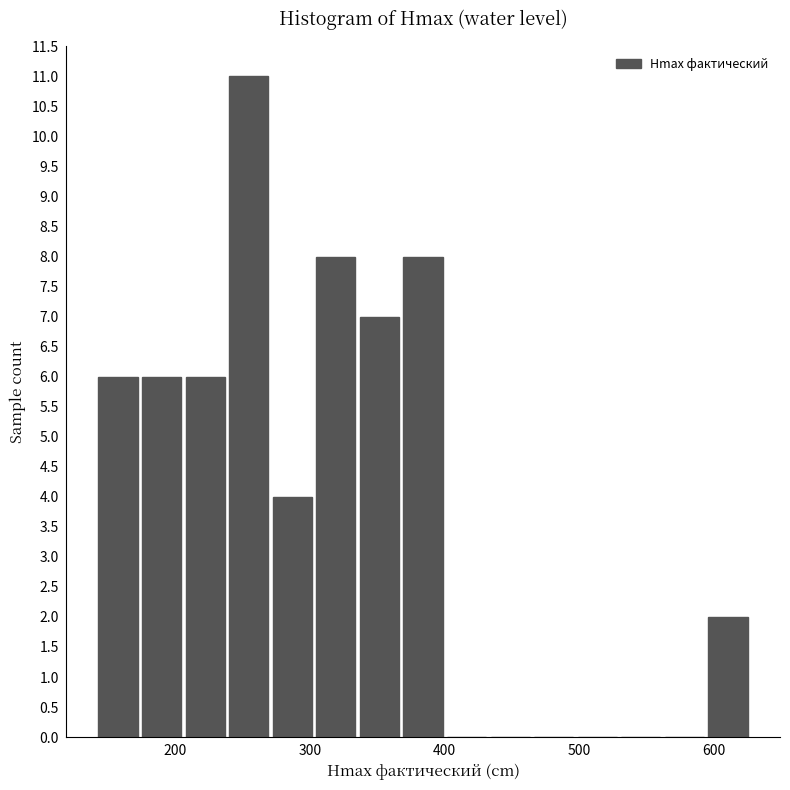

Around what value on the x-axis is the tallest bar? Give the approximate position of its centre, as read against the axis.

250